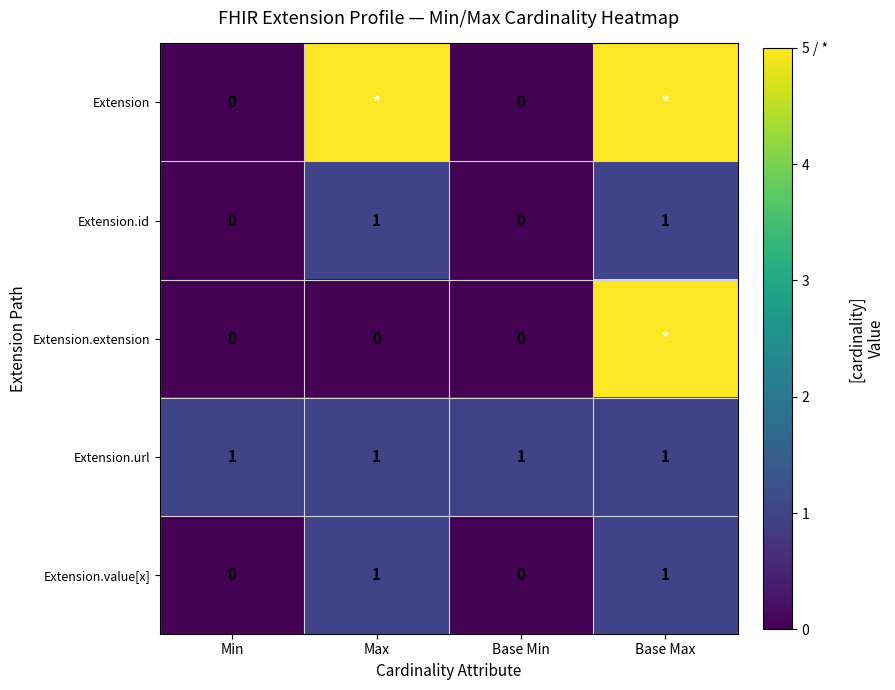

How many Extension.id values are between 0 and 1?

4